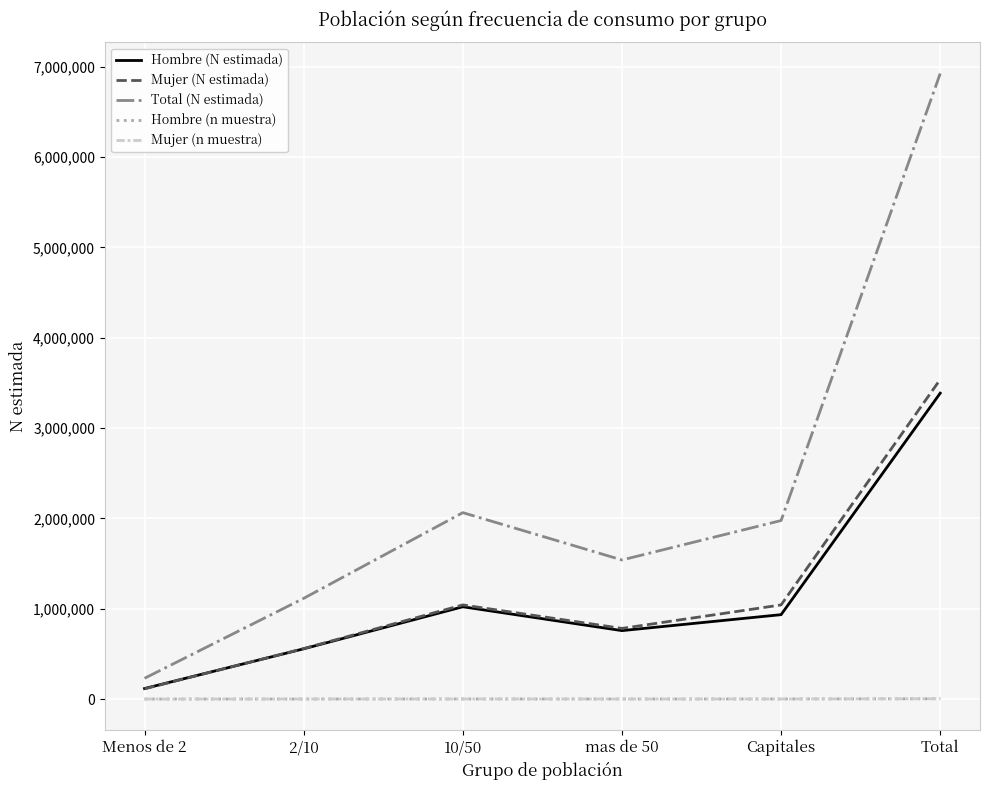

True or false: Mujer (n muestra) and Total (N estimada) cross at least once.

False